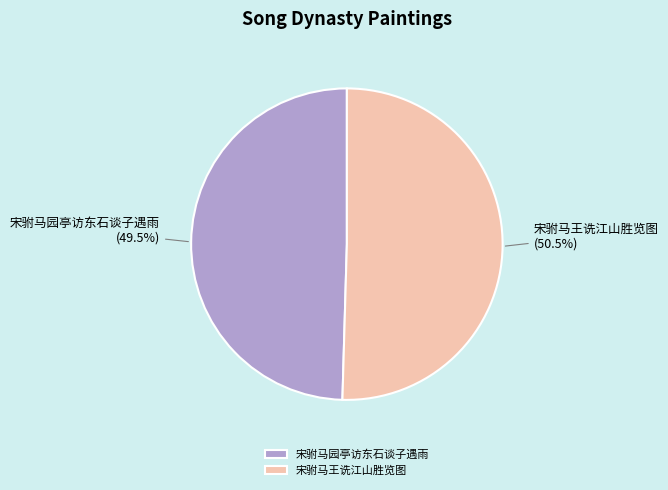

To the nearest percent, what is the combined percentage of 宋驸马王诜江山胜览图 and 宋驸马园亭访东石谈子遇雨?

100%